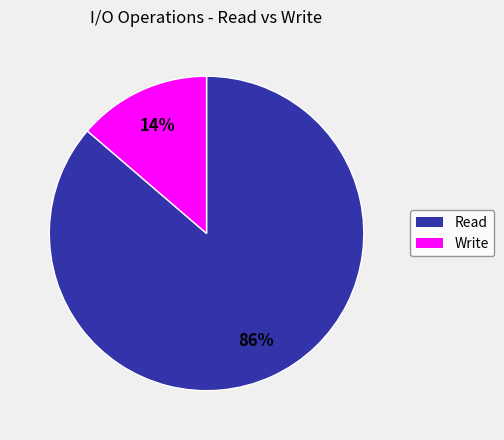

To the nearest percent, what is the average slice percentage?

50%